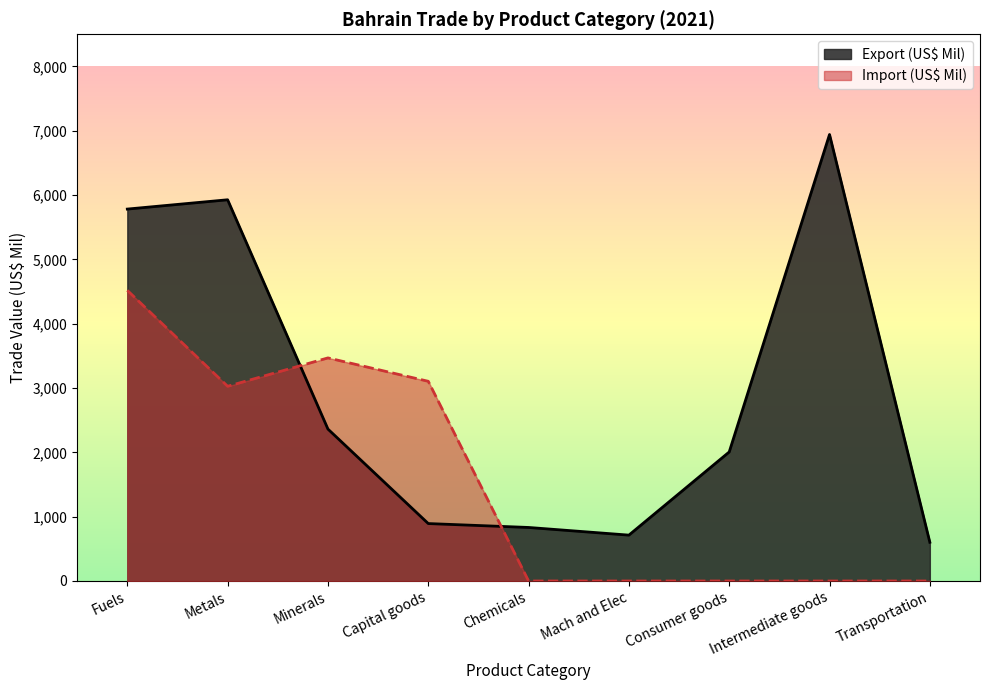

Reading right to left, transcribe all the data shown in this chart.

Export (US$ Mil): 602.2	6941.9	2005.8	713.1	832.3	892.9	2362.0	5927.0	5782.4
Import (US$ Mil): 0.0	0.0	0.0	0.0	0.0	3104.8	3468.5	3027.2	4518.8